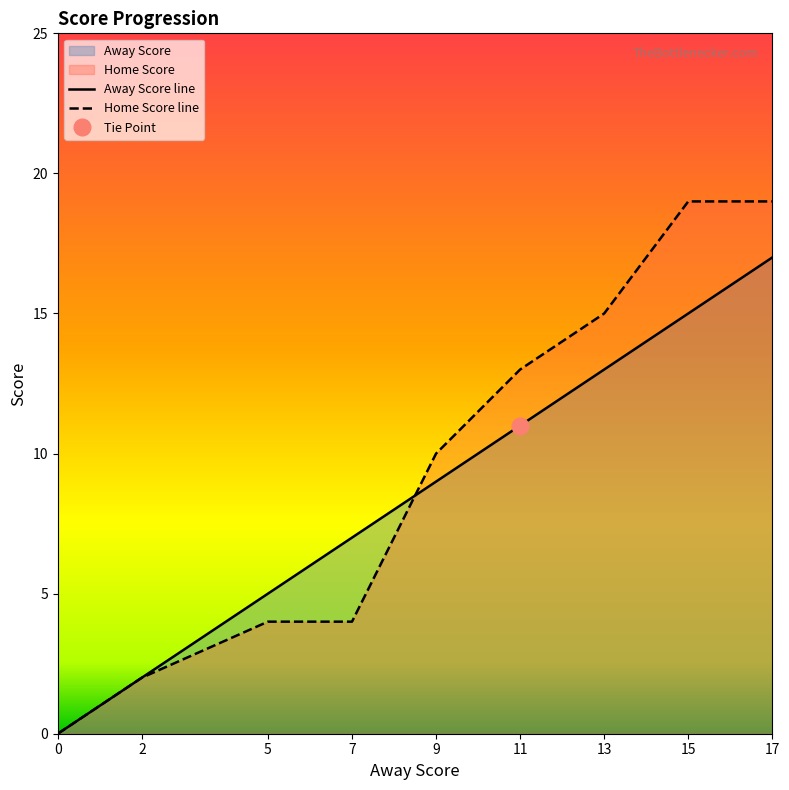

Does the chart have visible grid lines?

No